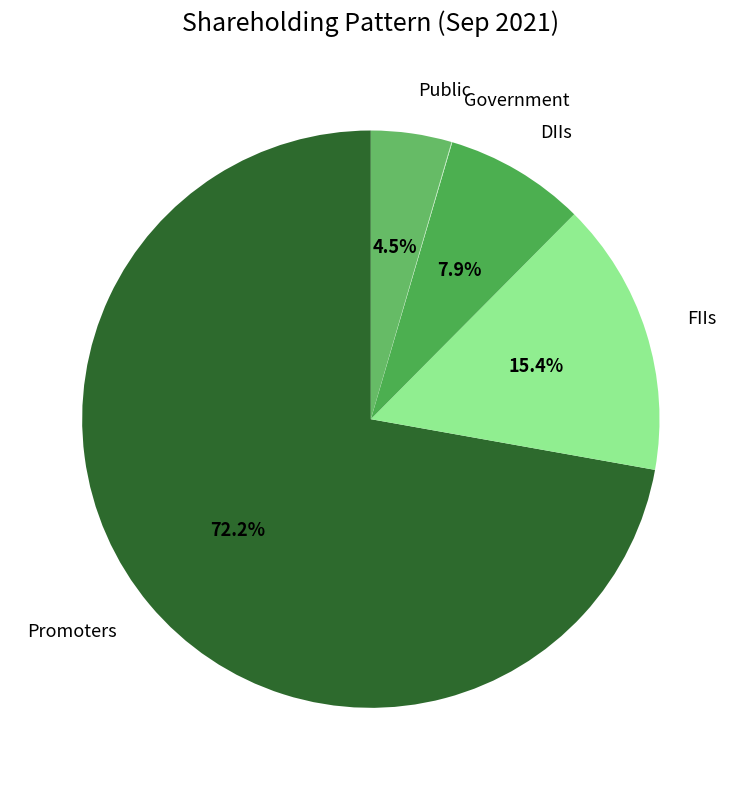

What is the total percentage of FIIs and Promoters?

87.6%